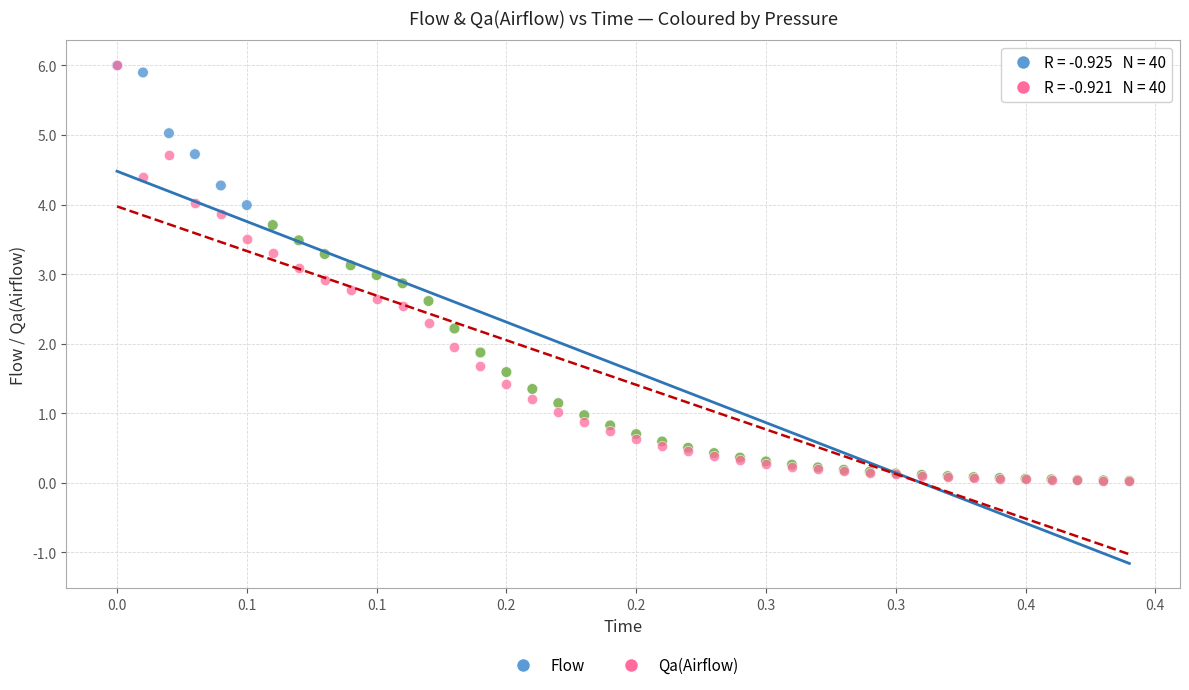

Which series has the widest spread of Y values?

Qa(Airflow)